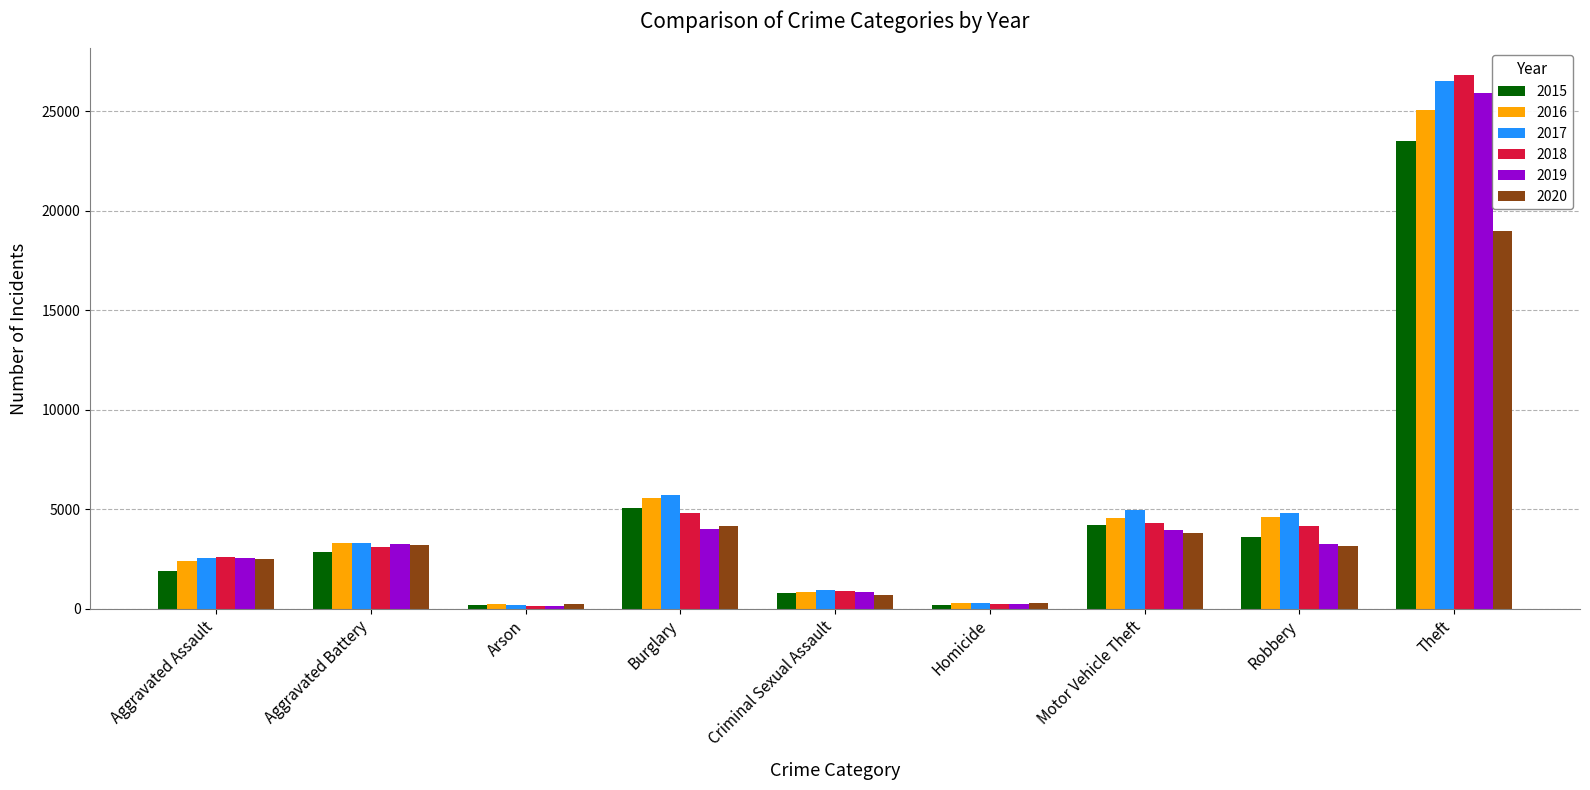

Which series has the widest spread of values?

2018